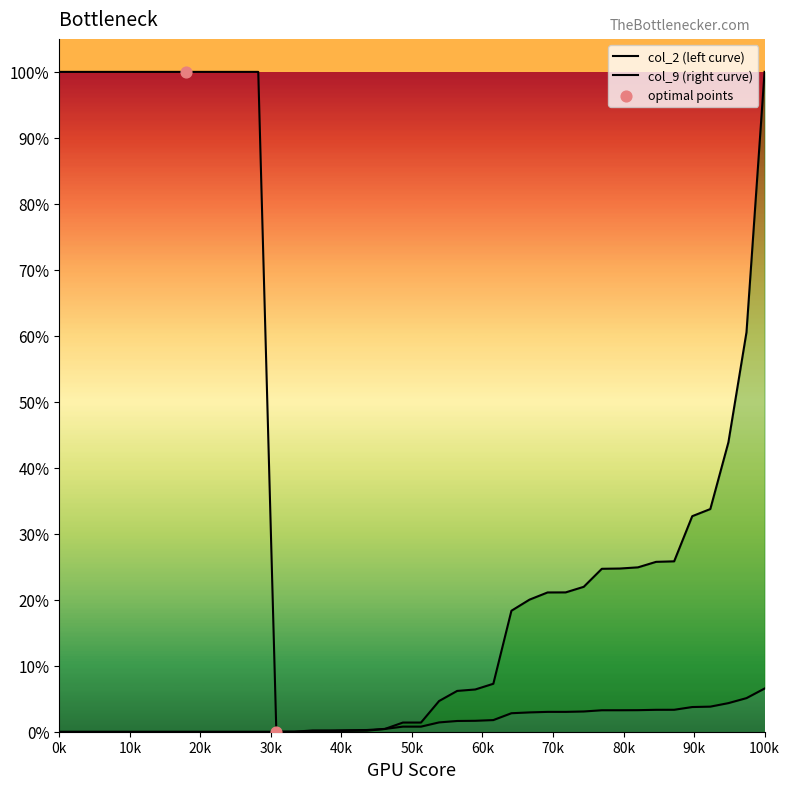

Is the value of col_9 at 27 greater than the value of col_2 at 19?

Yes